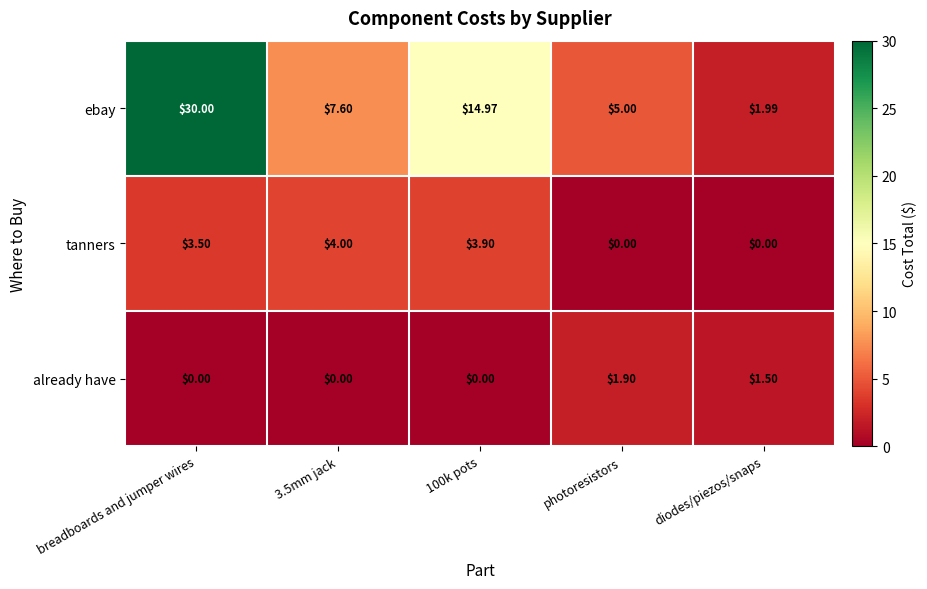

Where is tanners nearest to the value 2?

breadboards and jumper wires